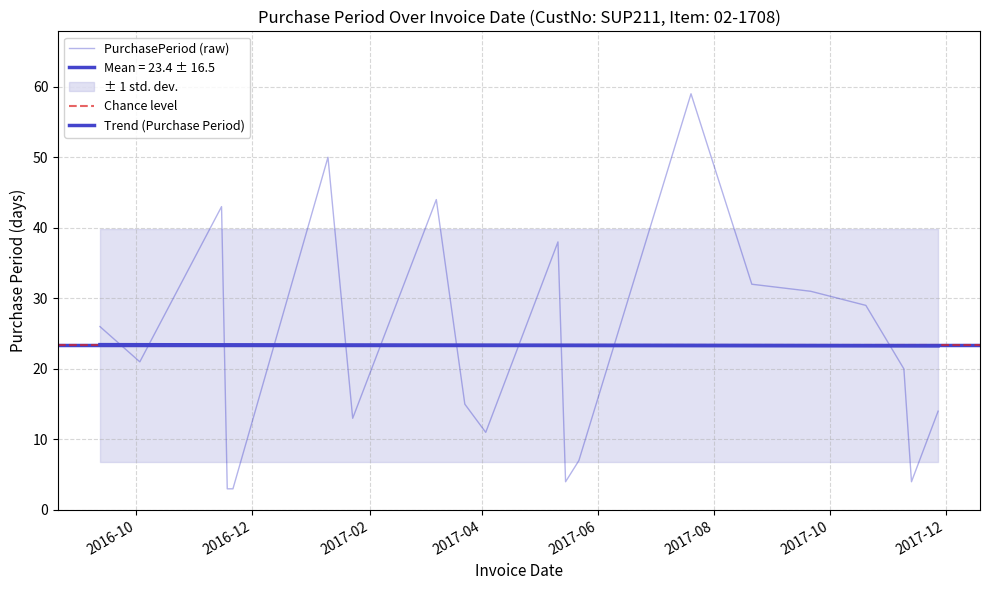

How many values are below 21?

10